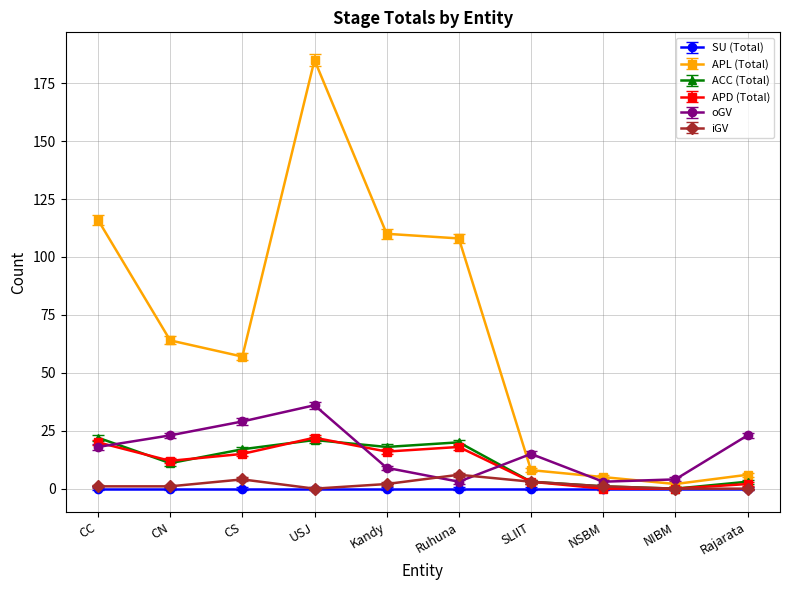

What is the label of the 10th point from the left?

Rajarata